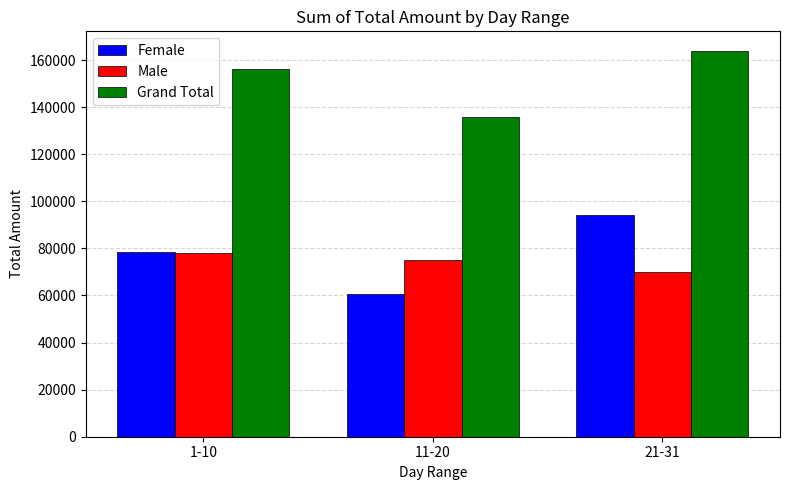

What value does the Male series have at 21-31, to the nearest 50?

69950